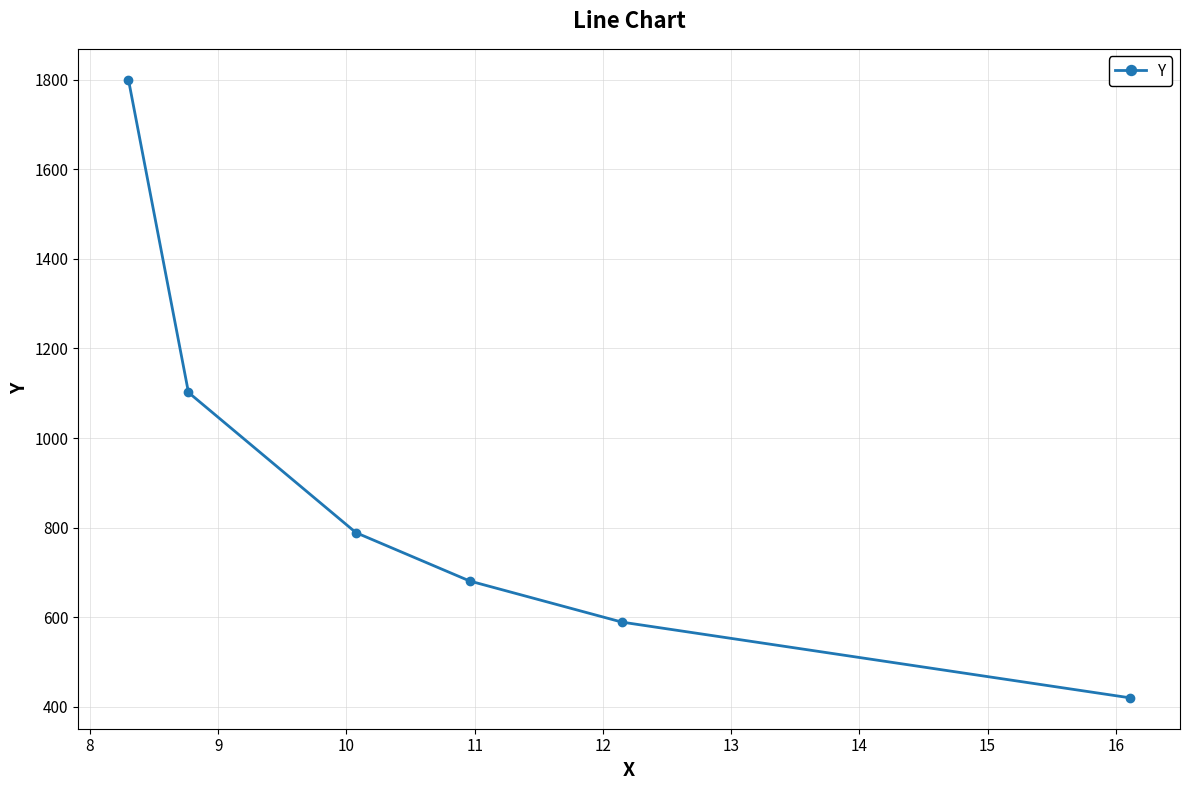

What is the value of the 5th point from the left?

589.0